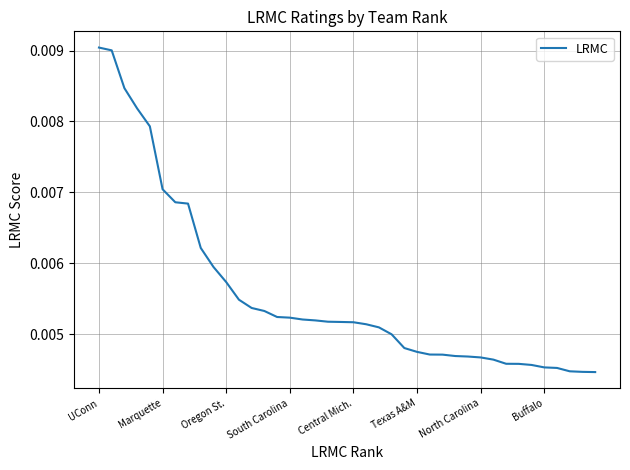

How many distinct data groups are displayed?

1